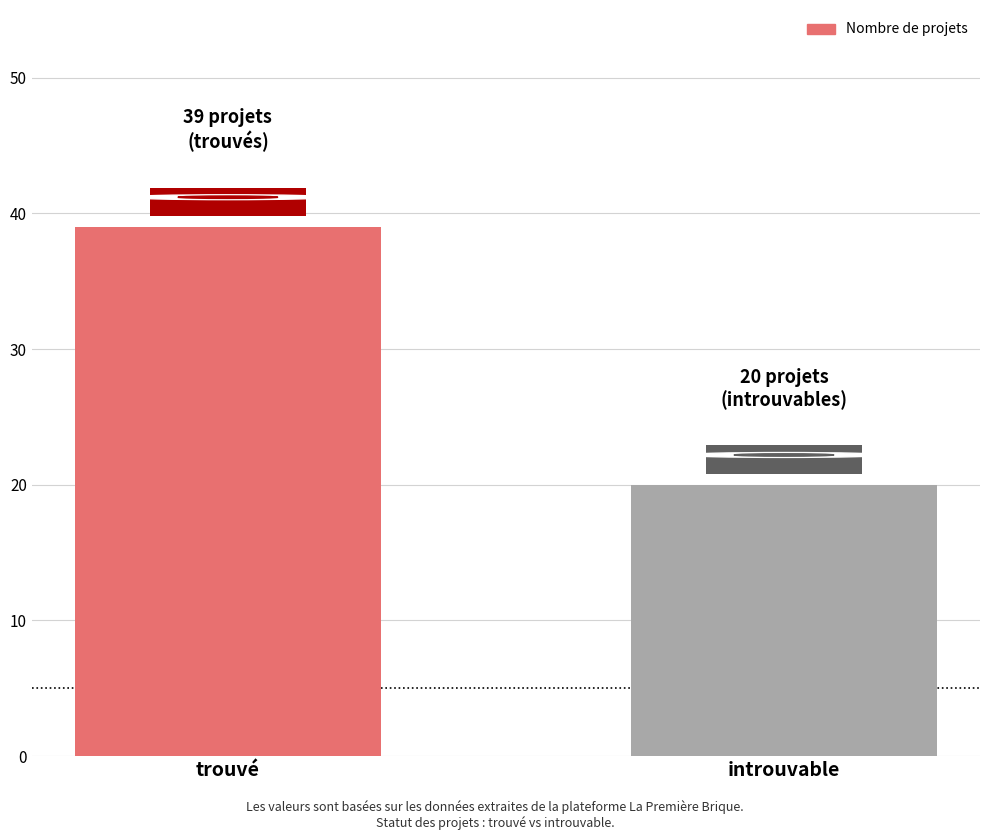

What is the maximum value shown in the chart?

39